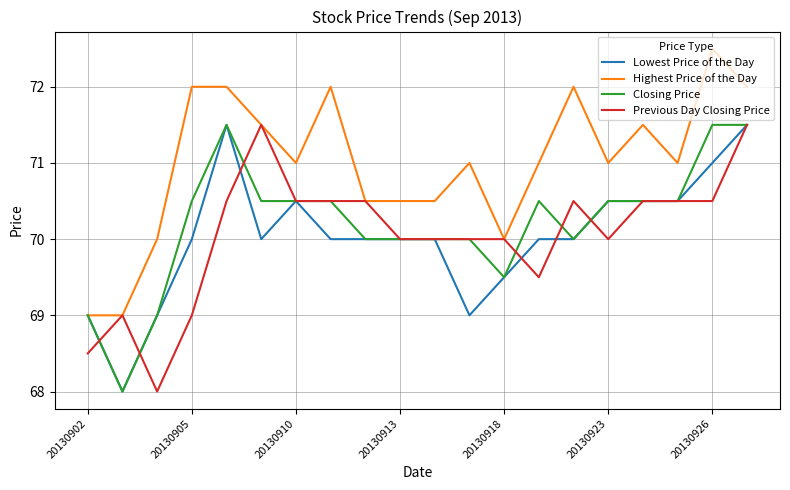

Which series has the largest total across all categories?

Highest Price of the Day